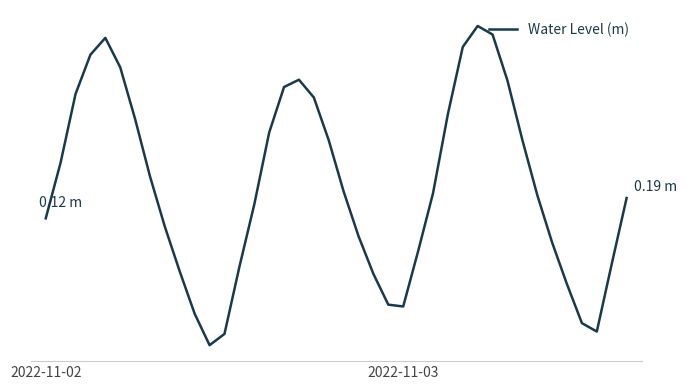

How many points are lower than both their immediate neighbors (excluding endpoints)?

3